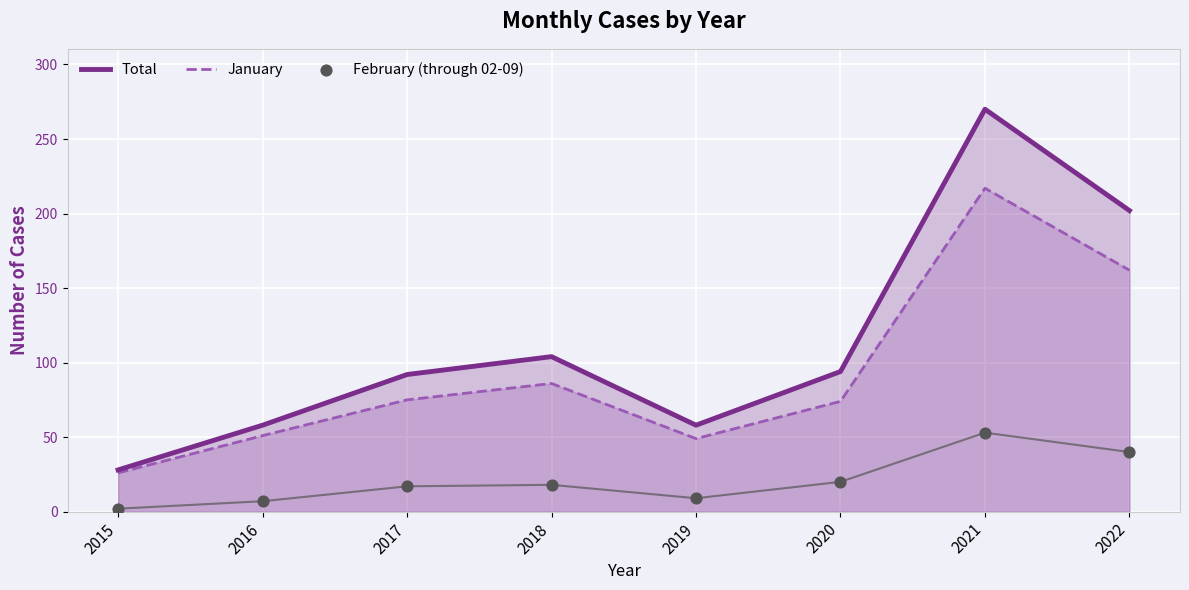

Which series has the largest Y range (max minus min)?

Total